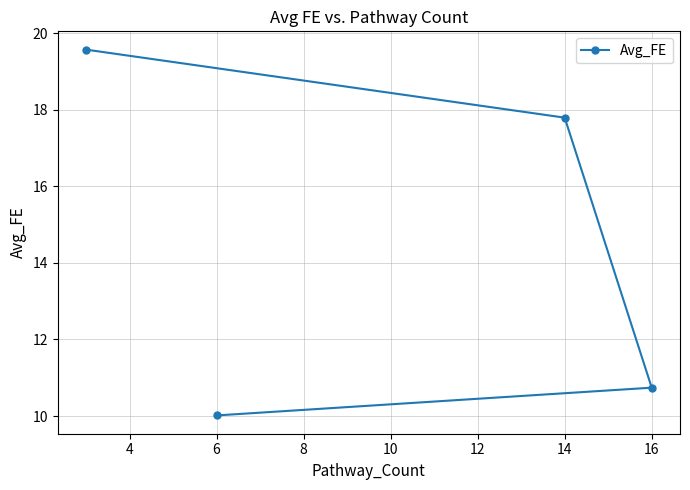

Is this an area chart (filled region under the line)?

No